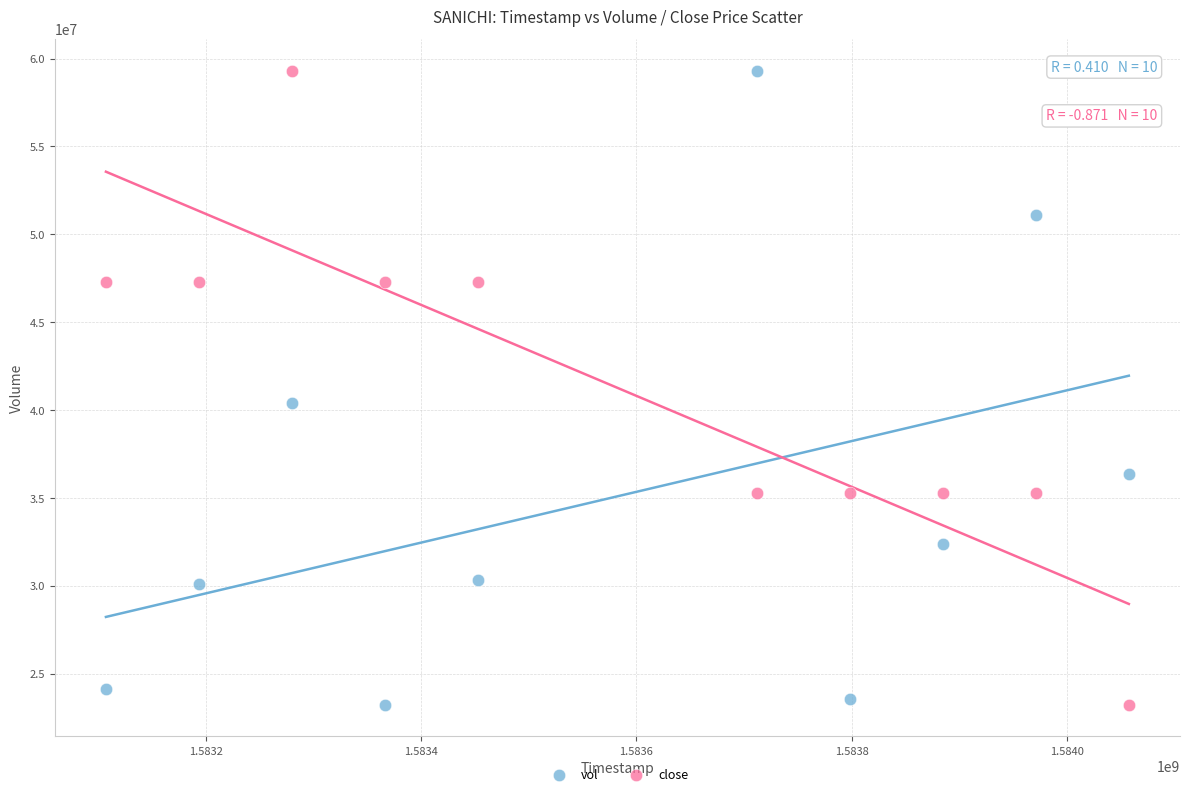

In the close series, what Y value is closest to 41269600?

35258866.7